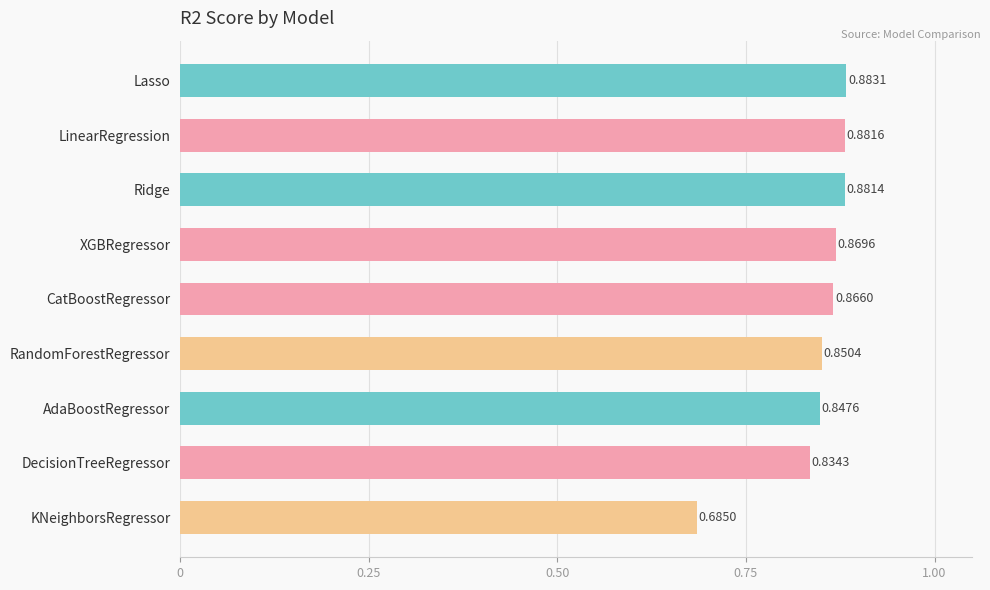

List the labels in order of value, largest first.

Lasso, LinearRegression, Ridge, XGBRegressor, CatBoostRegressor, RandomForestRegressor, AdaBoostRegressor, DecisionTreeRegressor, KNeighborsRegressor